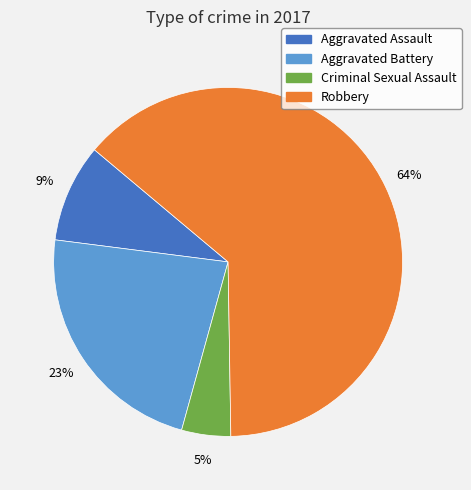

Is there a majority slice in this chart?

Yes